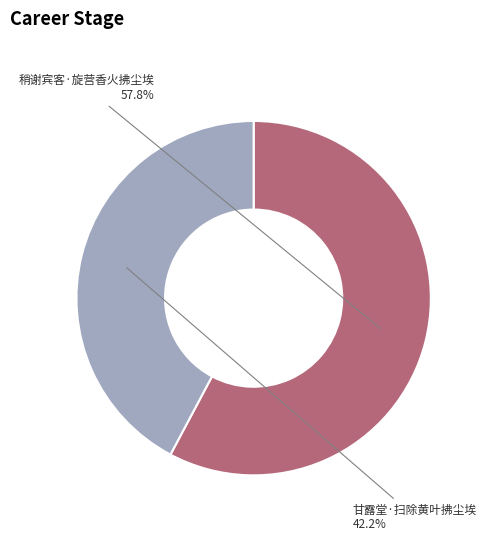

What is the smallest slice in the pie chart?

甘露堂·扫除黄叶拂尘埃